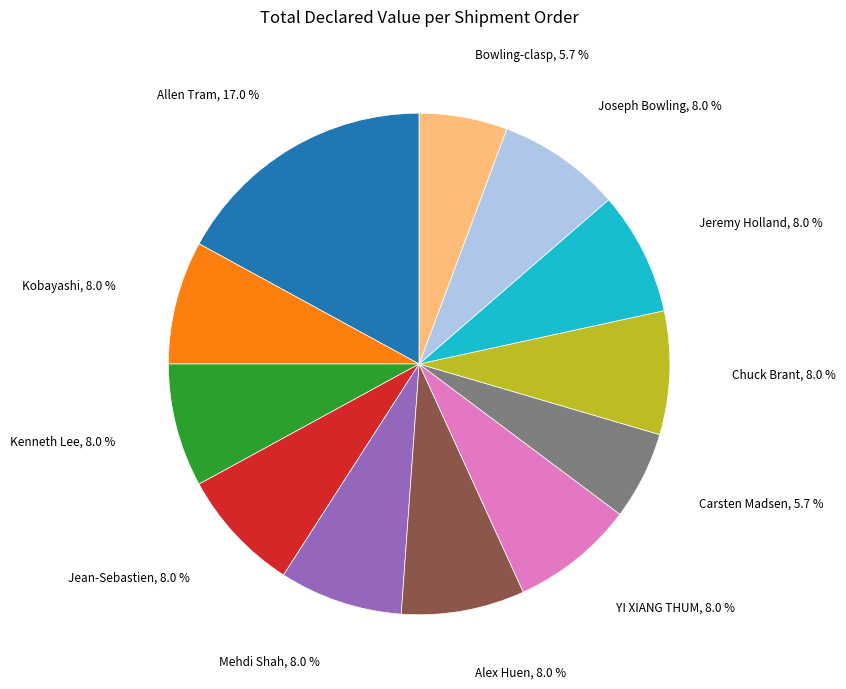

Count the number of slices in the pie.

12